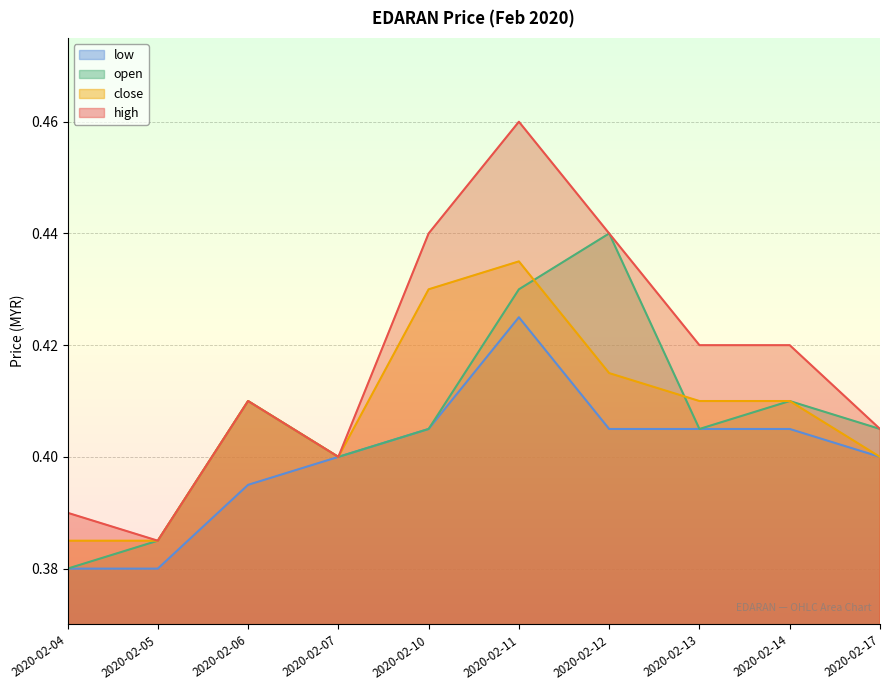

True or false: low and open intersect in this chart.

False